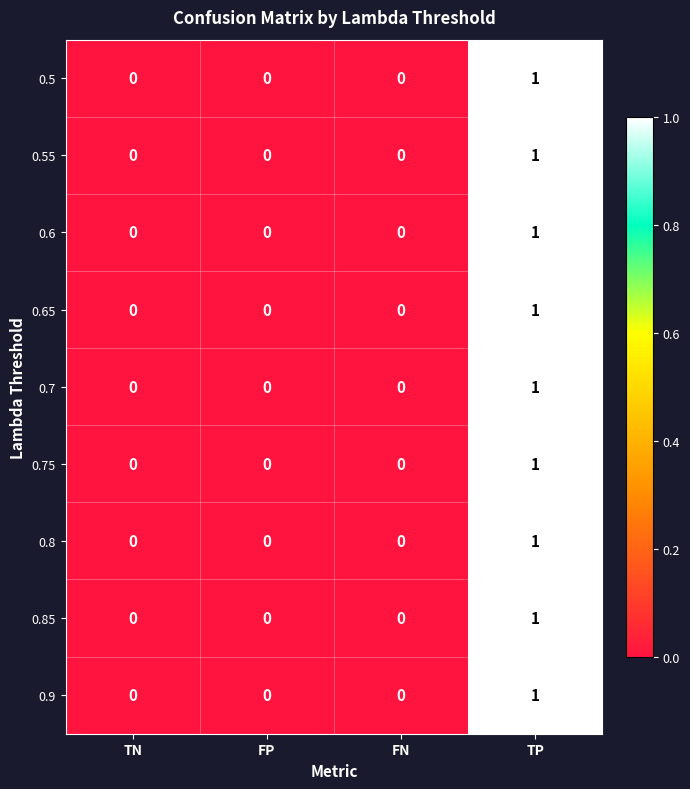

Count the 0.6 values in the range 0 to 1.

4